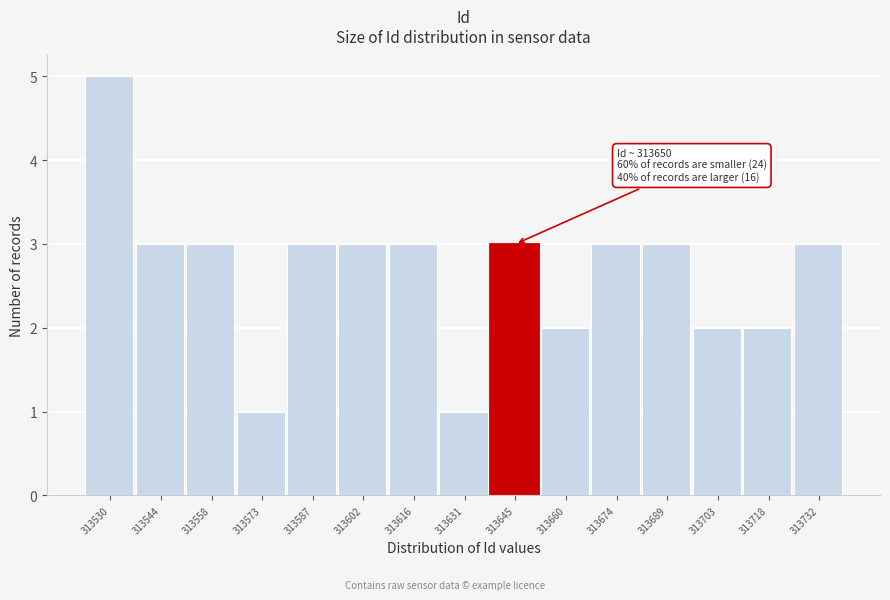

Reading right to left, list all the values displayed in this chart.

313732=3	313718=2	313703=2	313689=3	313674=3	313660=2	313645=3	313631=1	313616=3	313602=3	313587=3	313573=1	313558=3	313544=3	313530=5